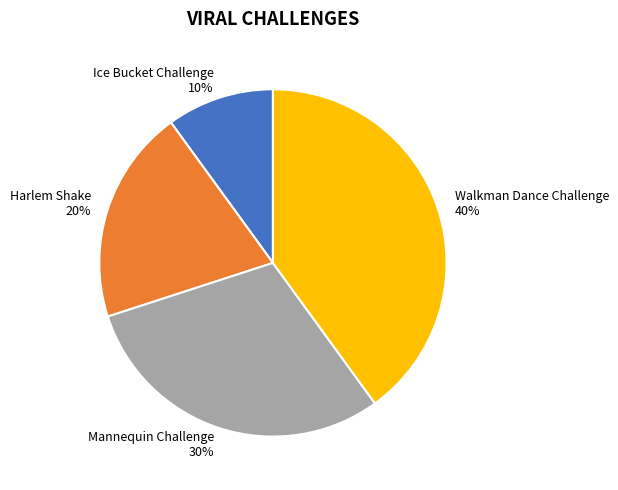

Does Ice Bucket Challenge account for over 50% of the chart?

No